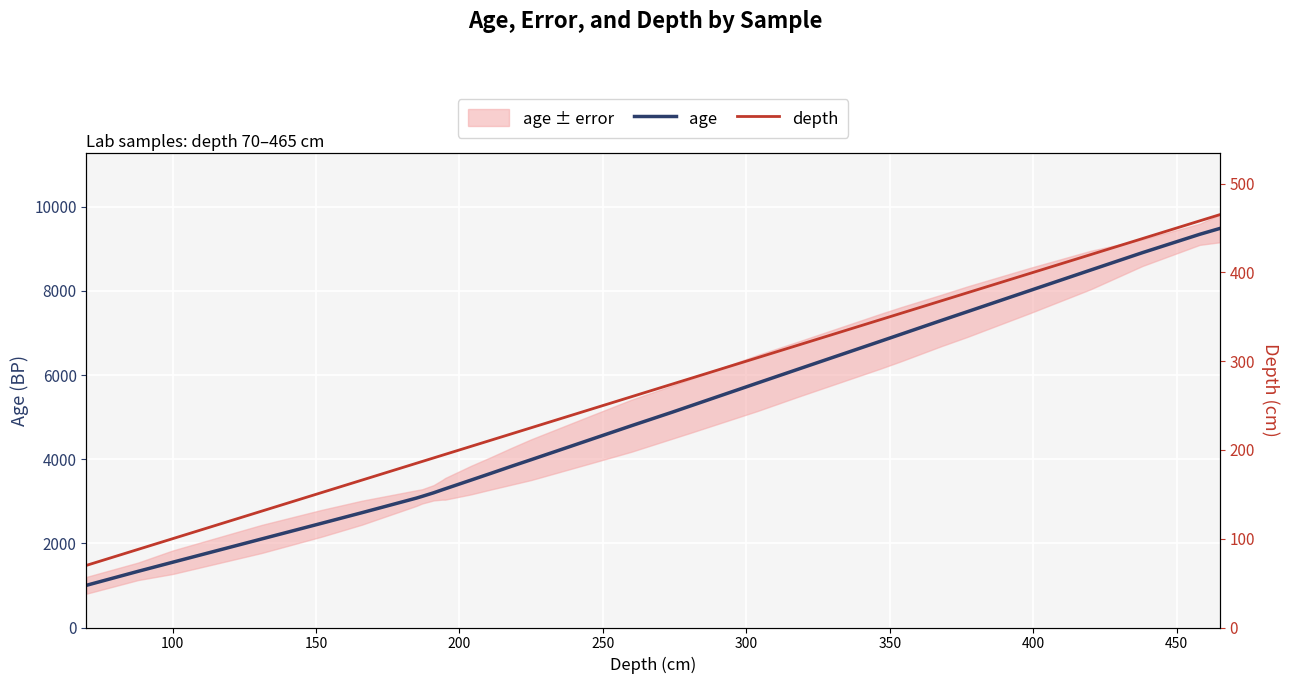

True or false: age has more than 0 points higher than both neighbors.

False